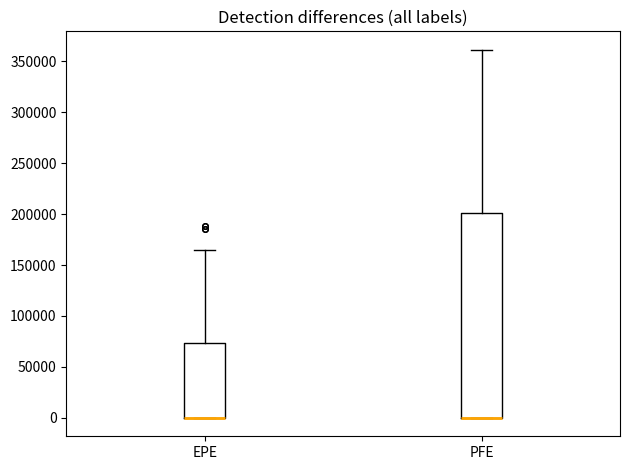

Where does the upper whisker of the box for PFE end on the y-axis? The values are not printed on the chart, so give them approximately, as read against the axis.

360000